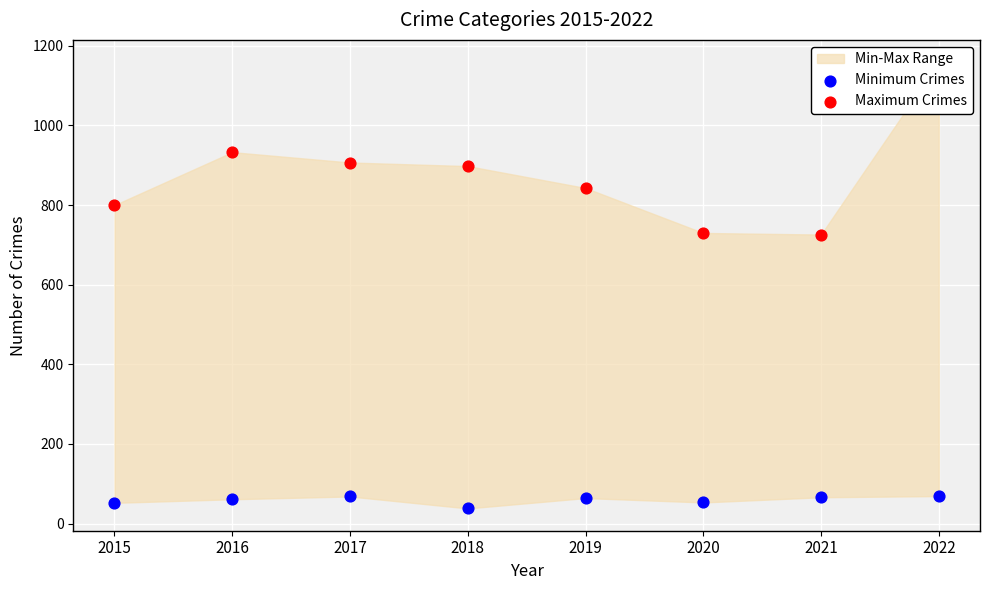

Which series has the widest spread of Y values?

Maximum Crimes